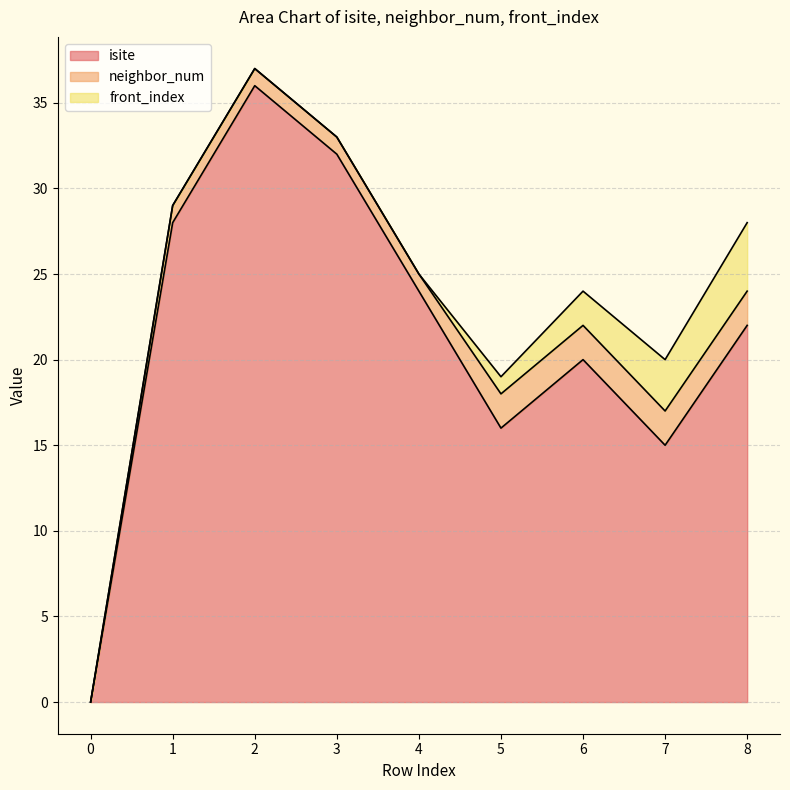

List the series in order of their peak value, highest first.

isite, front_index, neighbor_num